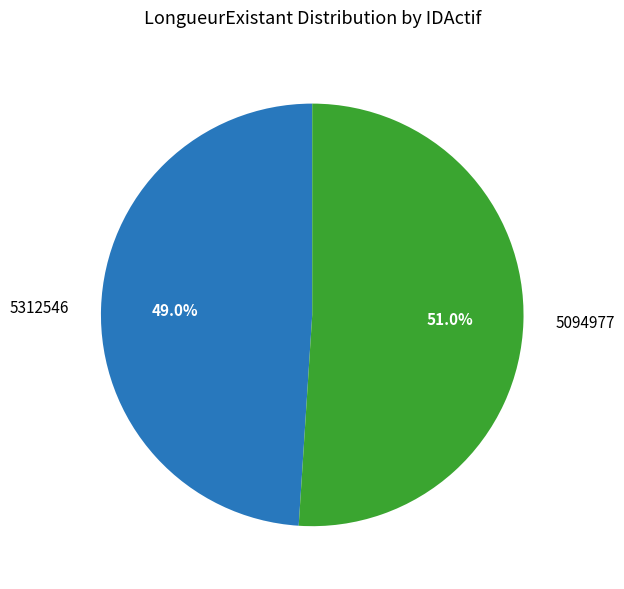

Is it true that 5312546 is 61% of the pie?

False